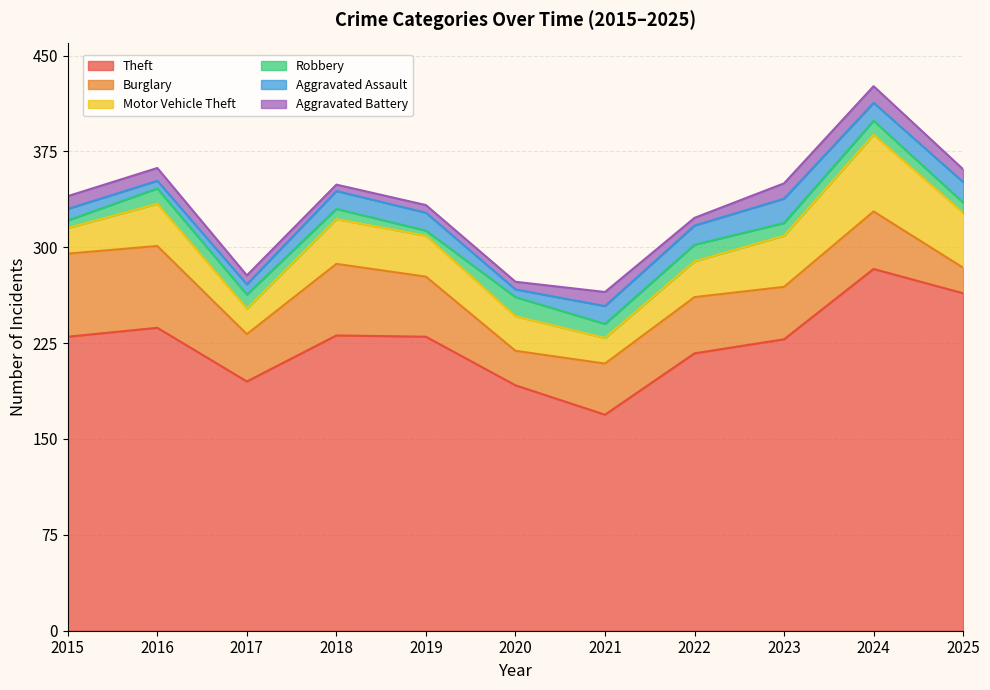

Is the value of Aggravated Battery at 2018 greater than the value of Robbery at 2023?

No